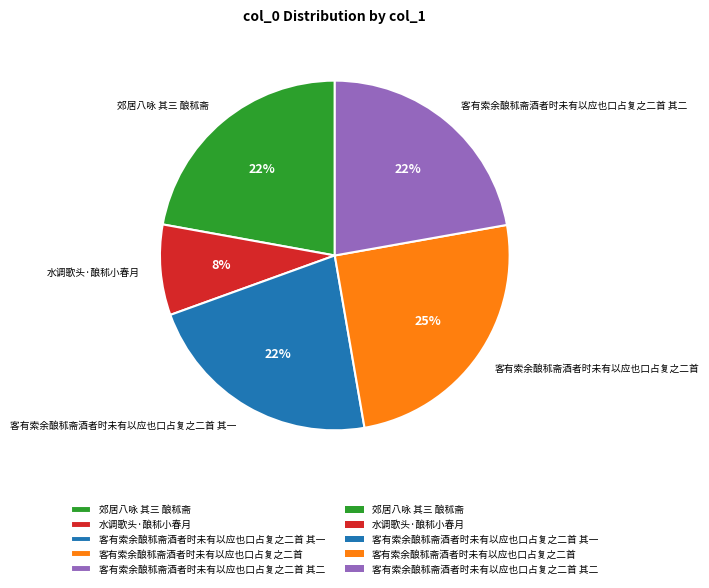

Is it true that 水调歌头·酿秫小春月 is 18% of the pie?

False